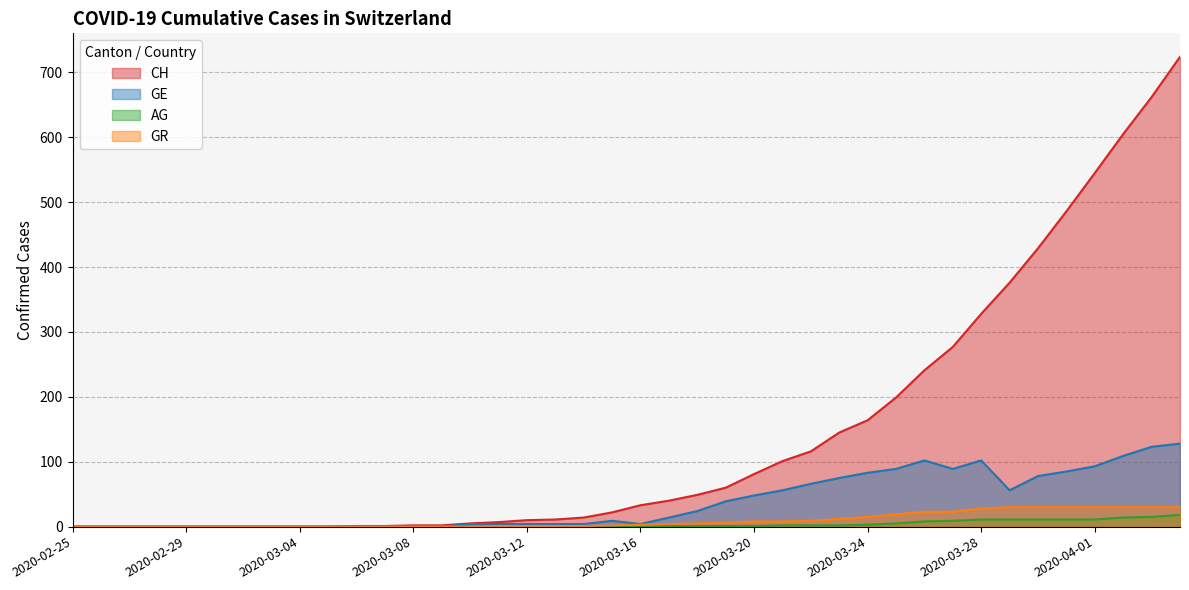

Reading right to left, list all the values displayed in this chart.

CH: 2020-04-04=724	2020-04-03=662	2020-04-02=605	2020-04-01=545	2020-03-31=486	2020-03-30=429	2020-03-29=376	2020-03-28=328	2020-03-27=277	2020-03-26=241	2020-03-25=199	2020-03-24=164	2020-03-23=145	2020-03-22=116	2020-03-21=101	2020-03-20=81	2020-03-19=60	2020-03-18=49	2020-03-17=40	2020-03-16=33	2020-03-15=22	2020-03-14=14	2020-03-13=11	2020-03-12=10	2020-03-11=7	2020-03-10=5	2020-03-09=2	2020-03-08=2	2020-03-07=1	2020-03-06=1	2020-03-05=0	2020-03-04=0	2020-03-03=0	2020-03-02=0	2020-03-01=0	2020-02-29=0	2020-02-28=0	2020-02-27=0	2020-02-26=0	2020-02-25=0
GE: 2020-04-04=128	2020-04-03=123	2020-04-02=109	2020-04-01=93	2020-03-31=85	2020-03-30=78	2020-03-29=56	2020-03-28=102	2020-03-27=89	2020-03-26=102	2020-03-25=89	2020-03-24=83	2020-03-23=75	2020-03-22=66	2020-03-21=56	2020-03-20=48	2020-03-19=39	2020-03-18=24	2020-03-17=14	2020-03-16=4	2020-03-15=9	2020-03-14=4	2020-03-13=4	2020-03-12=4	2020-03-11=4	2020-03-10=4	2020-03-09=0	2020-03-08=0	2020-03-07=0	2020-03-06=0	2020-03-05=0	2020-03-04=0	2020-03-03=0	2020-03-02=0	2020-03-01=0	2020-02-29=0	2020-02-28=0	2020-02-27=0	2020-02-26=0	2020-02-25=0
AG: 2020-04-04=18	2020-04-03=15	2020-04-02=14	2020-04-01=11	2020-03-31=11	2020-03-30=11	2020-03-29=11	2020-03-28=11	2020-03-27=9	2020-03-26=8	2020-03-25=5	2020-03-24=3	2020-03-23=2	2020-03-22=2	2020-03-21=2	2020-03-20=1	2020-03-19=1	2020-03-18=1	2020-03-17=1	2020-03-16=0	2020-03-15=1	2020-03-14=0	2020-03-13=0	2020-03-12=0	2020-03-11=0	2020-03-10=0	2020-03-09=0	2020-03-08=0	2020-03-07=0	2020-03-06=0	2020-03-05=0	2020-03-04=0	2020-03-03=0	2020-03-02=0	2020-03-01=0	2020-02-29=0	2020-02-28=0	2020-02-27=0	2020-02-26=0	2020-02-25=0
GR: 2020-04-04=30	2020-04-03=30	2020-04-02=30	2020-04-01=30	2020-03-31=30	2020-03-30=30	2020-03-29=30	2020-03-28=28	2020-03-27=23	2020-03-26=23	2020-03-25=19	2020-03-24=15	2020-03-23=12	2020-03-22=9	2020-03-21=8	2020-03-20=8	2020-03-19=6	2020-03-18=5	2020-03-17=4	2020-03-16=3	2020-03-15=2	2020-03-14=1	2020-03-13=1	2020-03-12=1	2020-03-11=1	2020-03-10=0	2020-03-09=0	2020-03-08=0	2020-03-07=0	2020-03-06=0	2020-03-05=0	2020-03-04=0	2020-03-03=0	2020-03-02=0	2020-03-01=0	2020-02-29=0	2020-02-28=0	2020-02-27=0	2020-02-26=0	2020-02-25=0